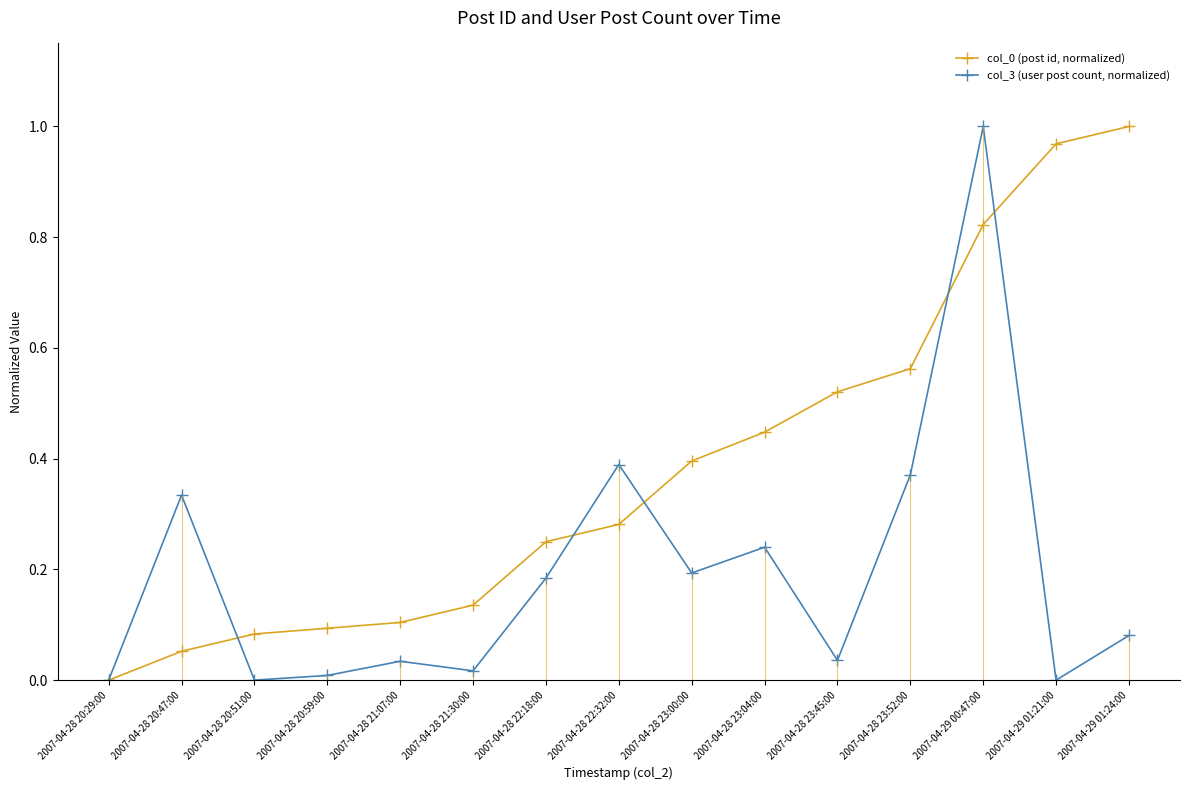

How many positive values does the col_3 (user post count, normalized) series have?

12